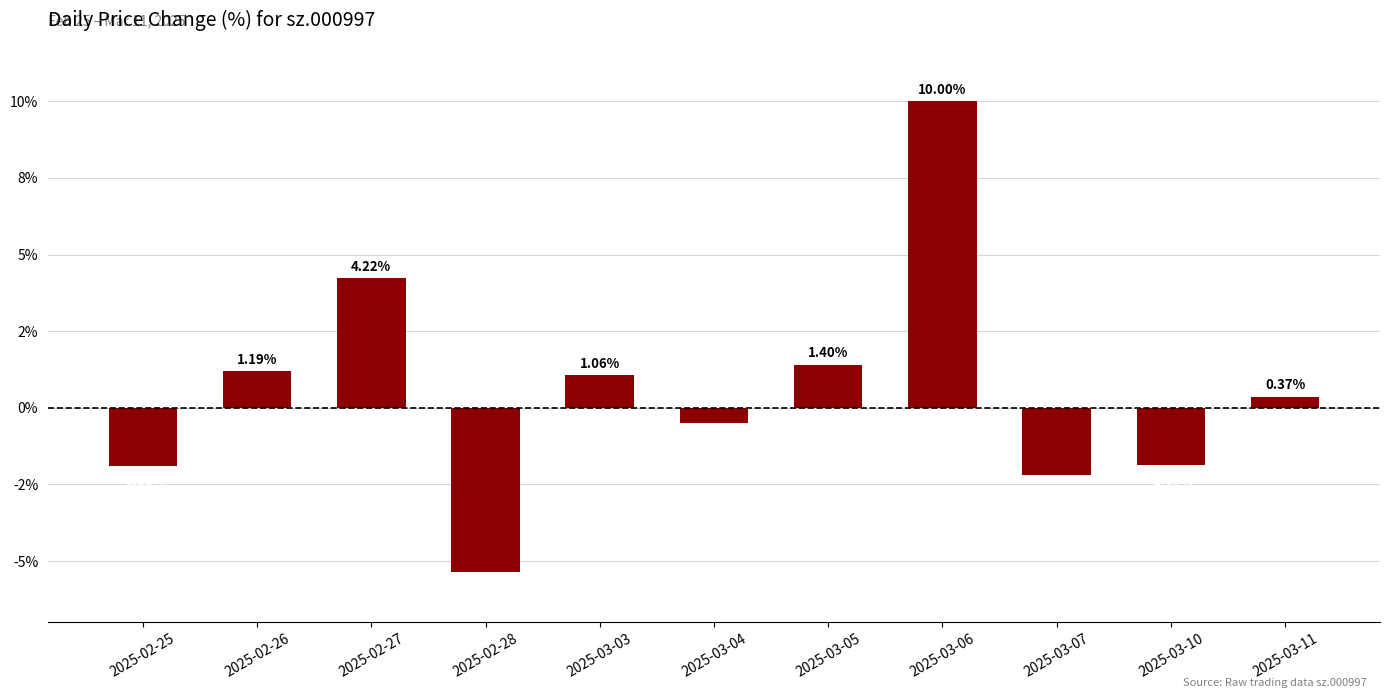

Are the bars horizontal?

No